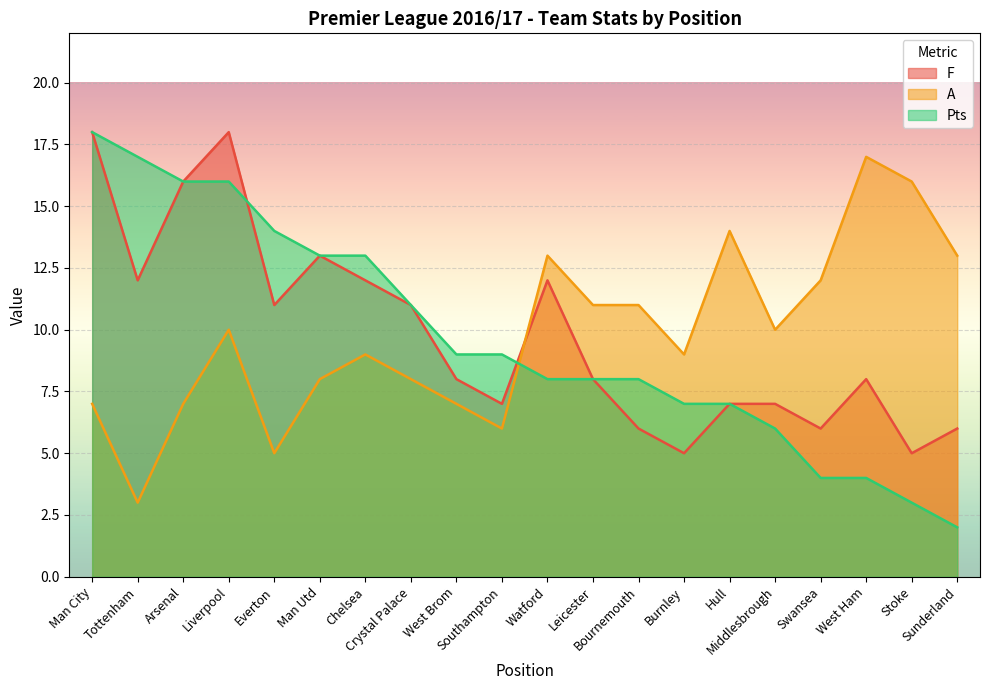

At how many categories does at least one series exceed 17?

2